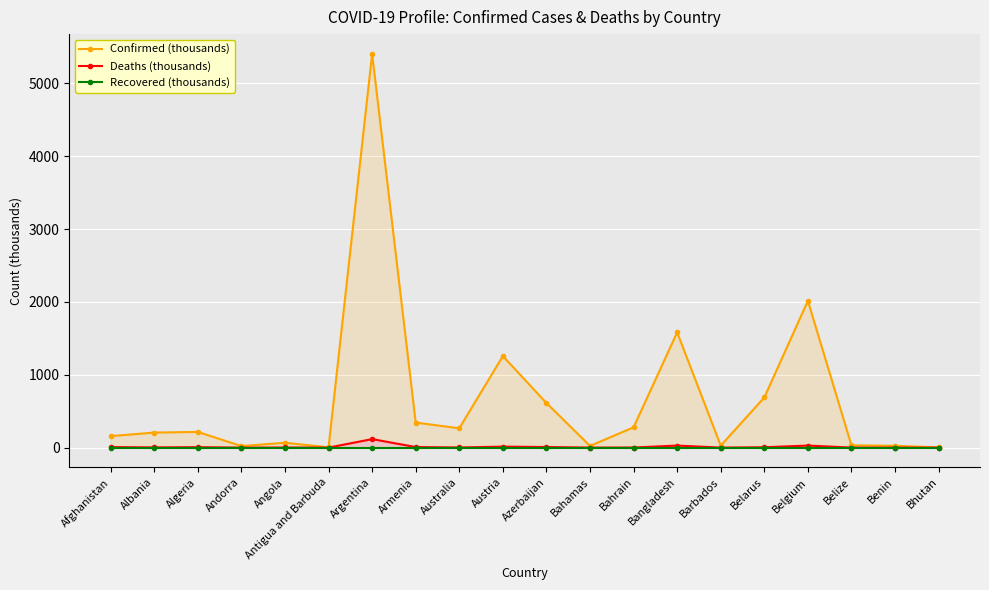

The Confirmed (thousands) series shows 31.3 at Belize. True or false?

True